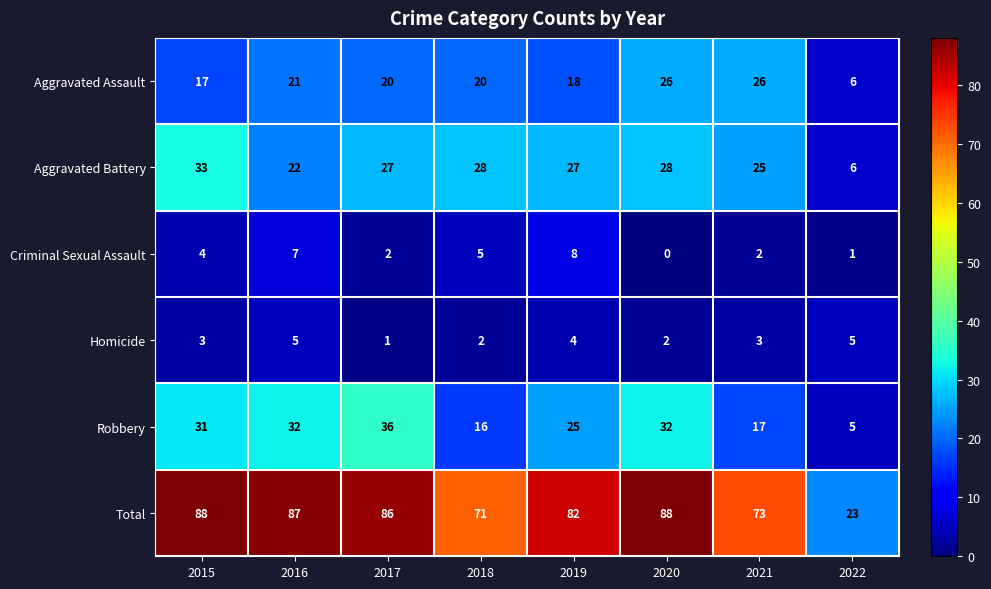

Which series has the widest spread of values?

Total